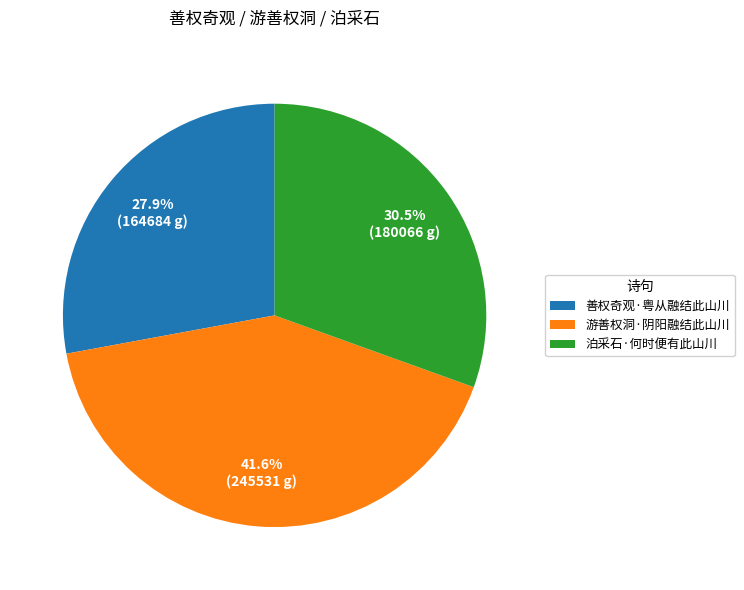

How many segments does this pie chart have?

3